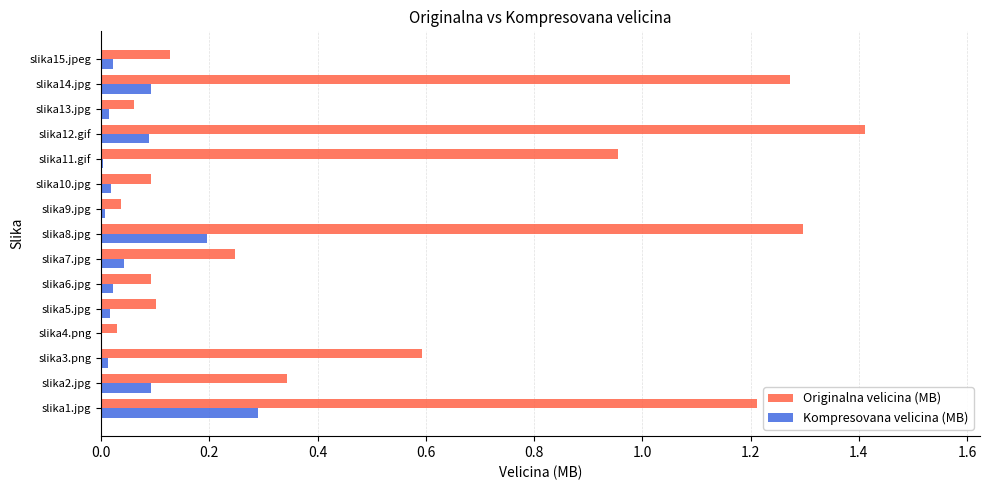

The value of Originalna velicina (MB) at slika8.jpg is 1.3. True or false?

True